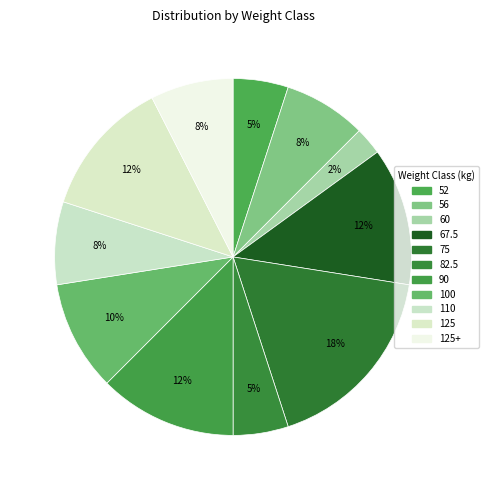

How many slices are in this pie chart?

11